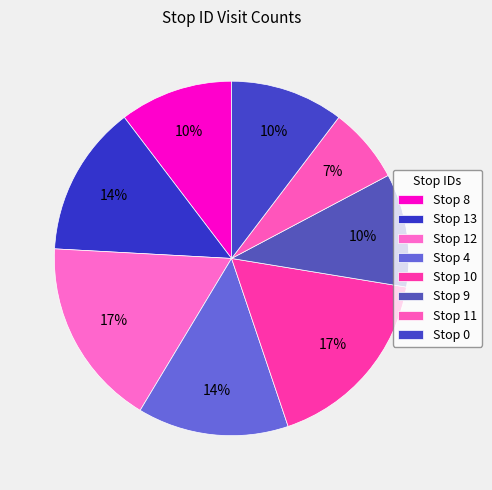

How many slices are in this pie chart?

8